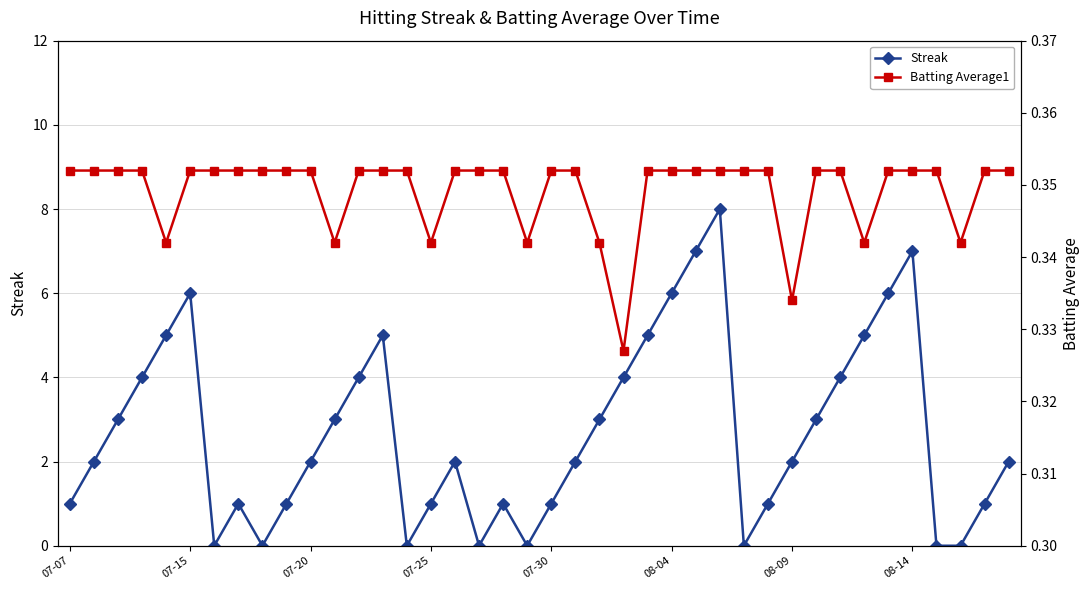

True or false: Batting Average1 has a value of 0.4 at 26.

True